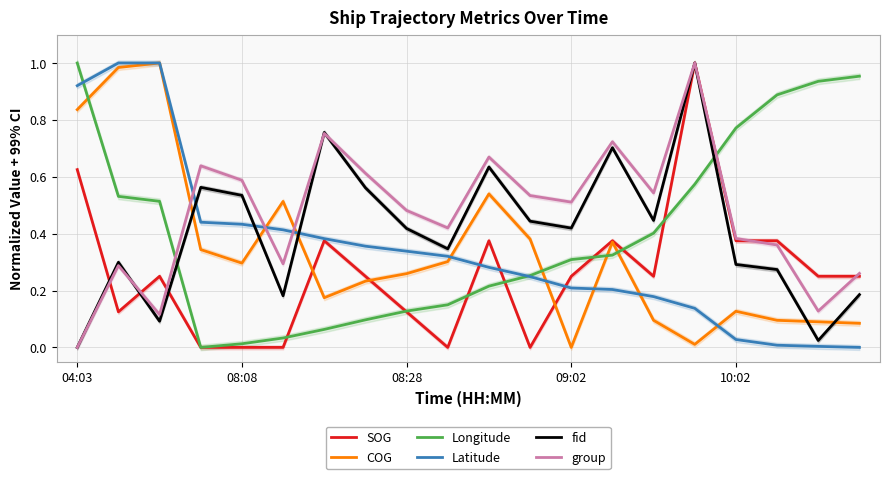

The SOG series shows 0.4 at 11. True or false?

False